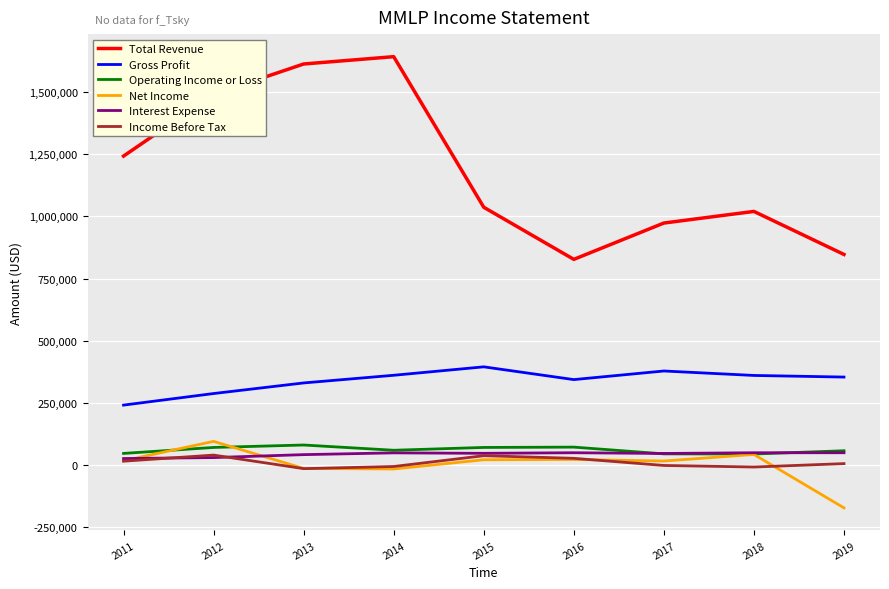

How many negative values does the Net Income series have?

3